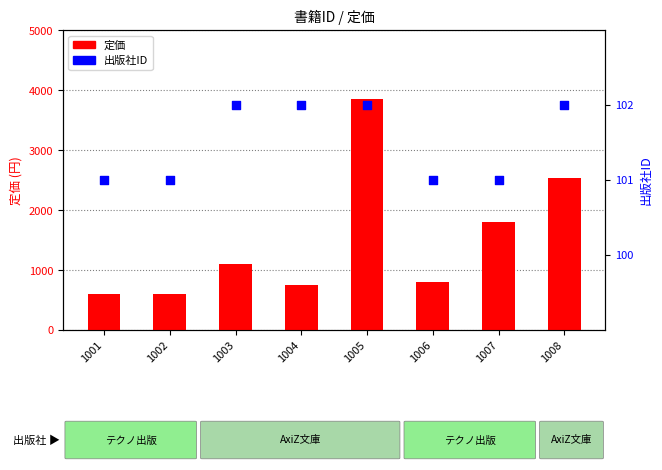

At how many categories does at least one series exceed 3466?

1